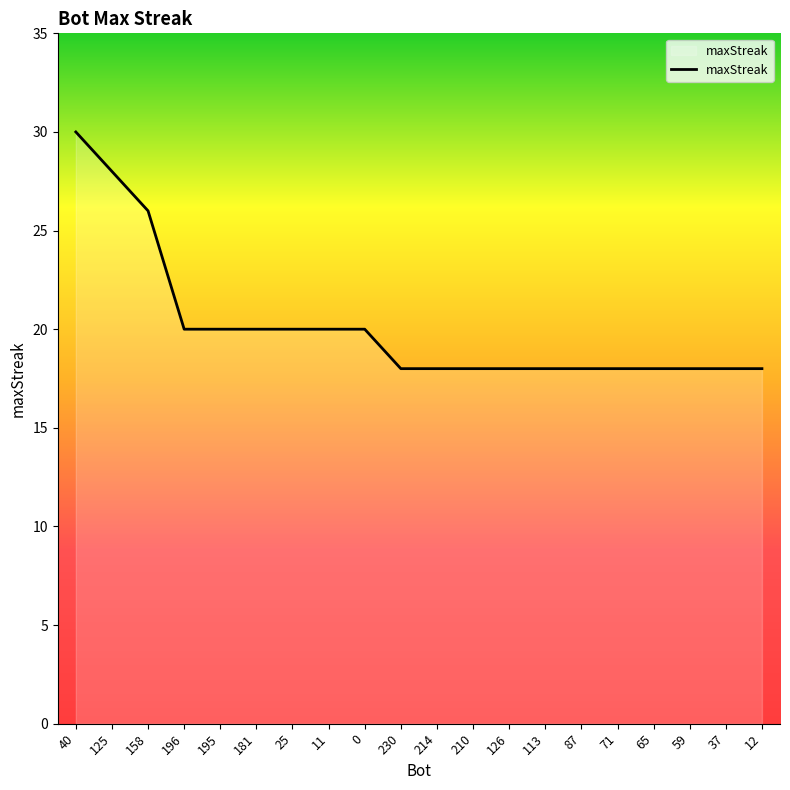

Which label corresponds to the largest value in the chart?

40